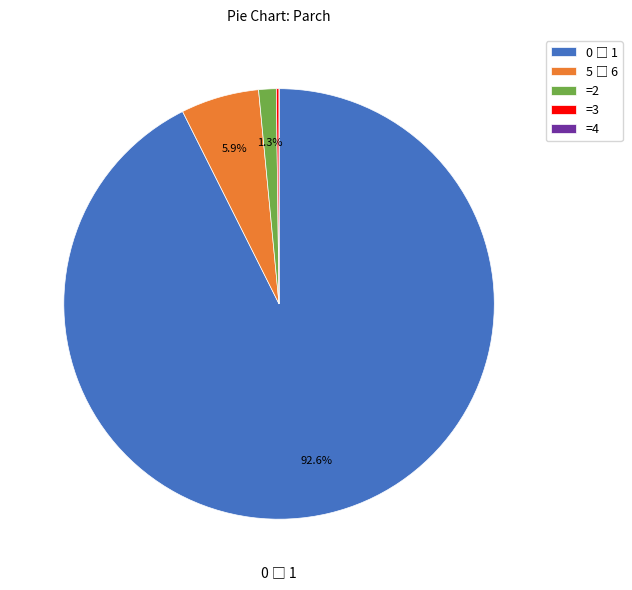

Does any single category account for the majority?

Yes